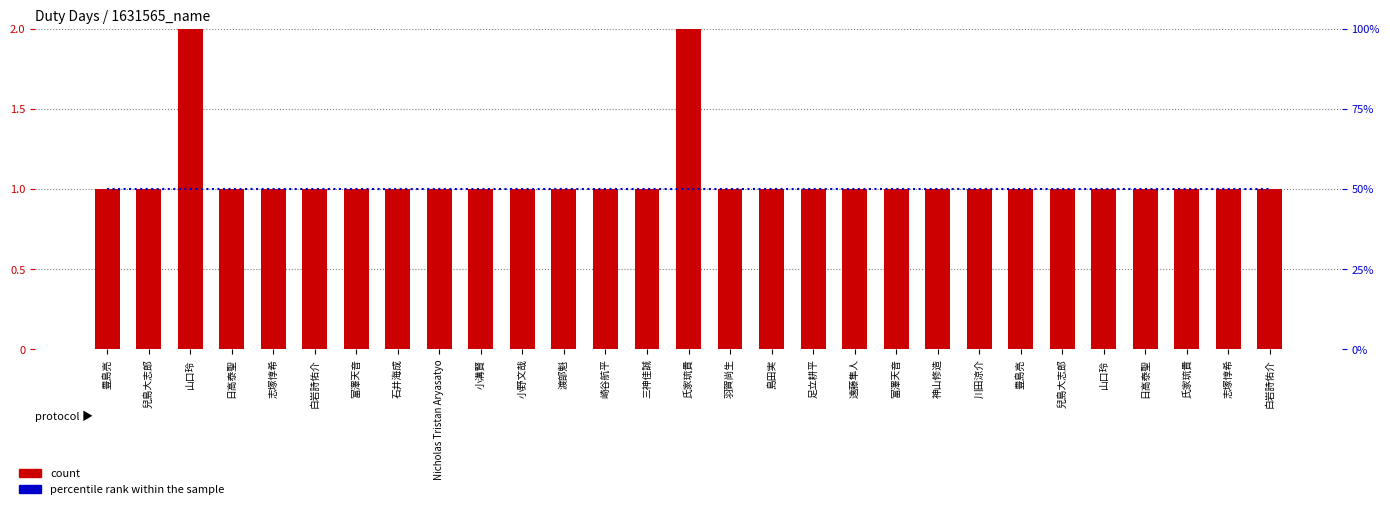

Reading right to left, transcribe all the data shown in this chart.

count: 1	1	1	1	1	1	1	1	1	1	1	1	1	1	2	1	1	1	1	1	1	1	1	1	1	1	2	1	1
percentile rank within the sample: 1	1	1	1	1	1	1	1	1	1	1	1	1	1	1	1	1	1	1	1	1	1	1	1	1	1	1	1	1